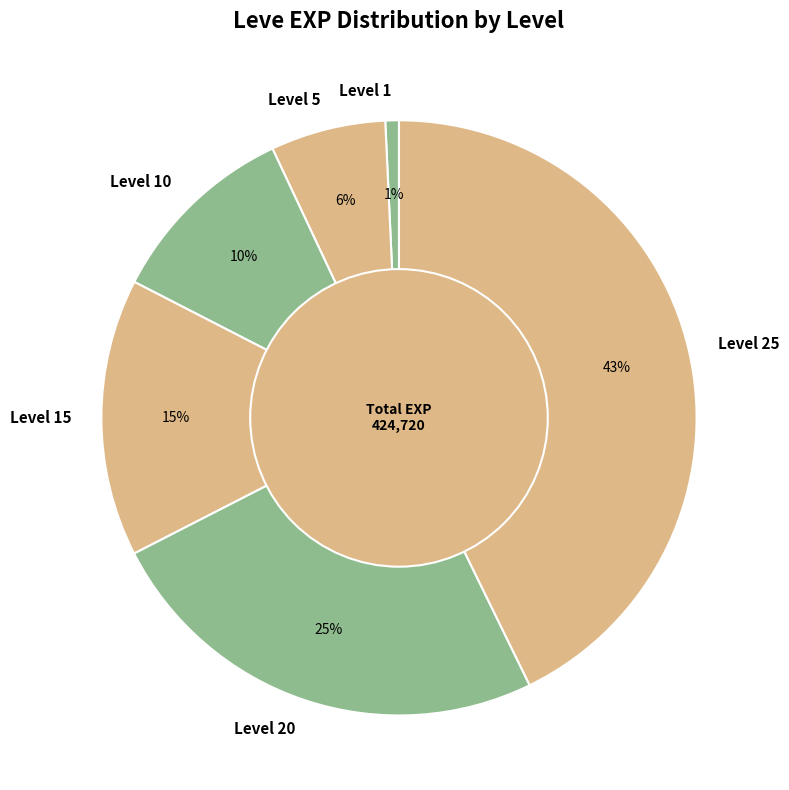

Which has a higher value, Level 5 or Level 15?

Level 15